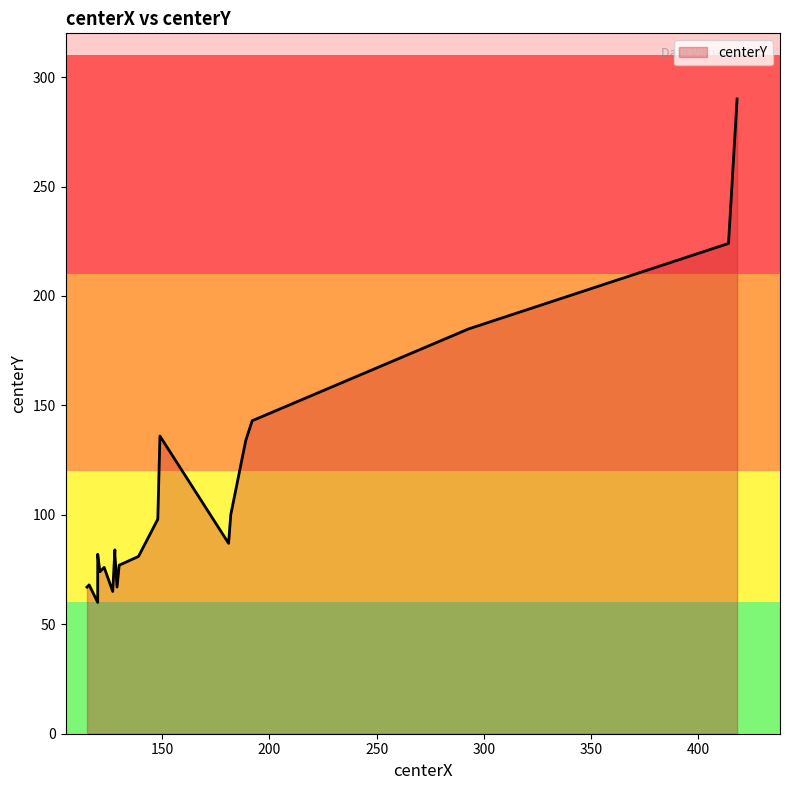

The value at 120 is 32. True or false?

False